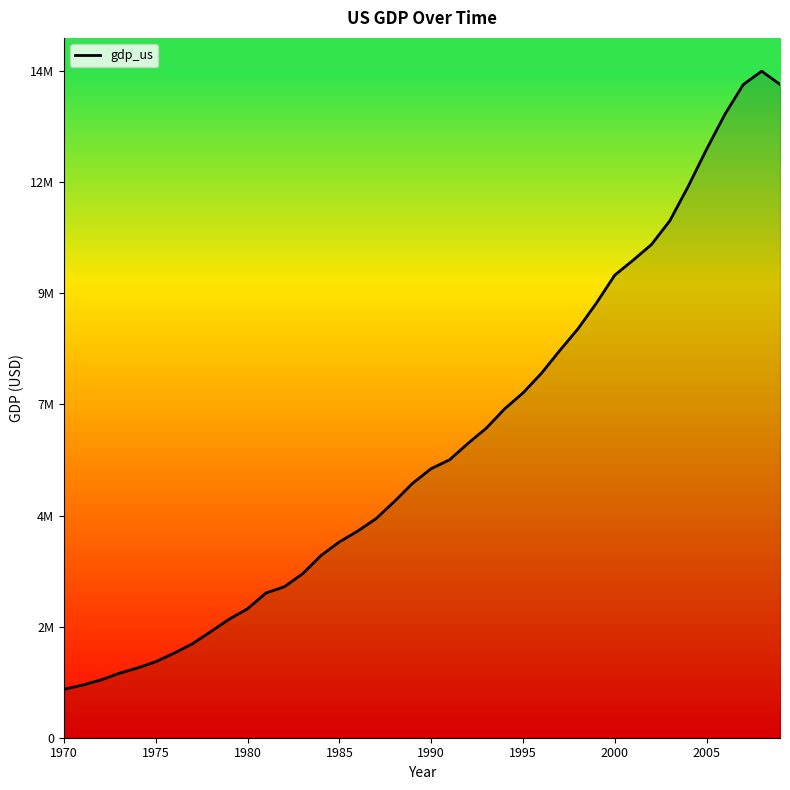

What is the maximum value shown in the chart?

14769862